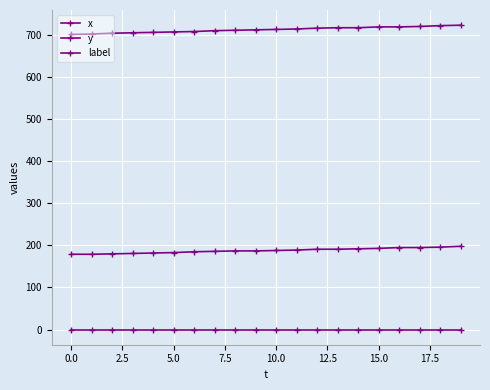

How many data points does each series have?

20